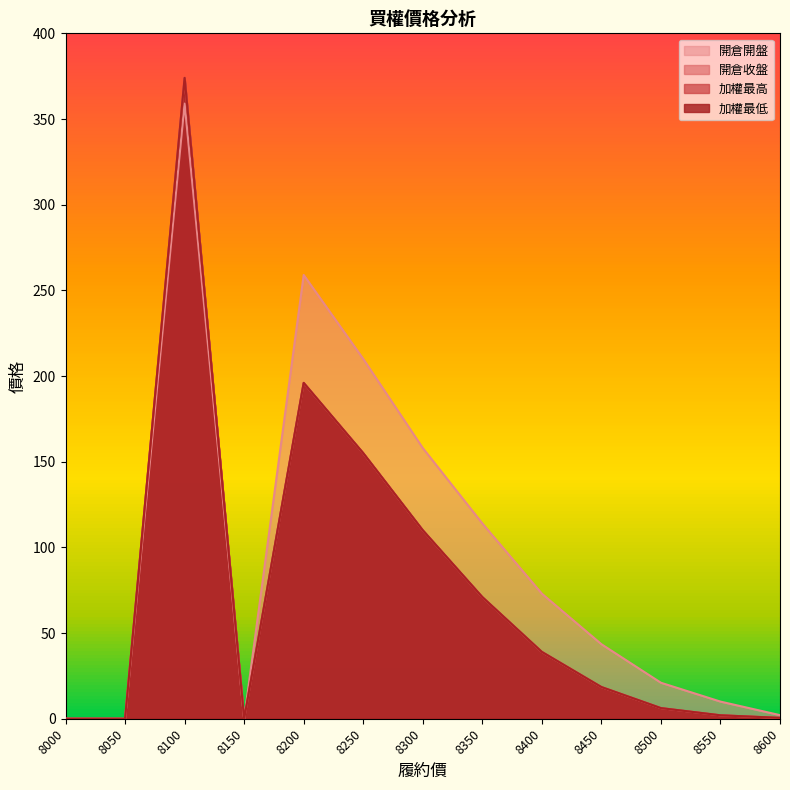

Does the chart have visible grid lines?

No